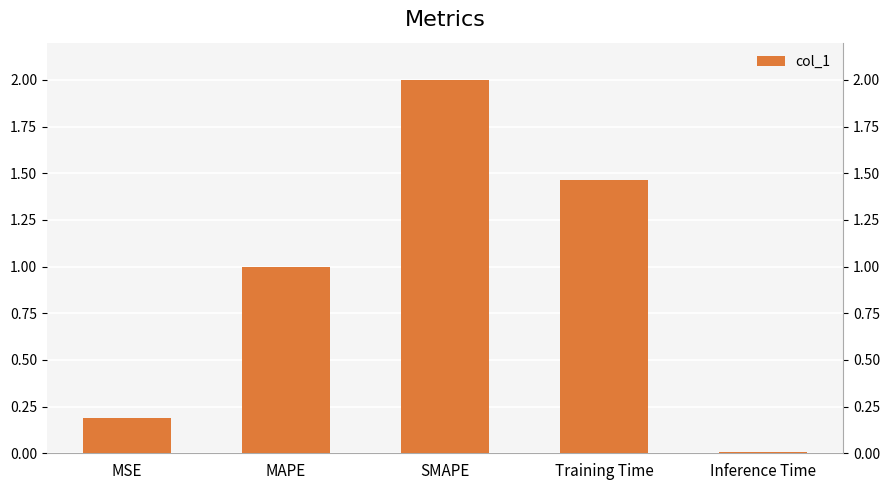

Rank the categories by value from highest to lowest.

SMAPE, Training Time, MAPE, MSE, Inference Time